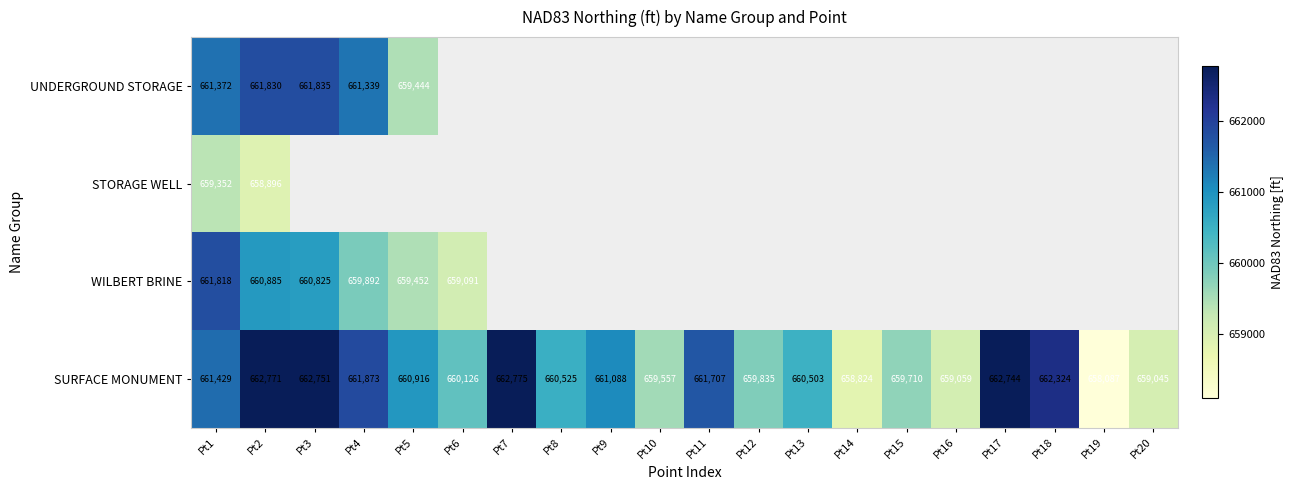

What is the smallest value displayed?

658087.4